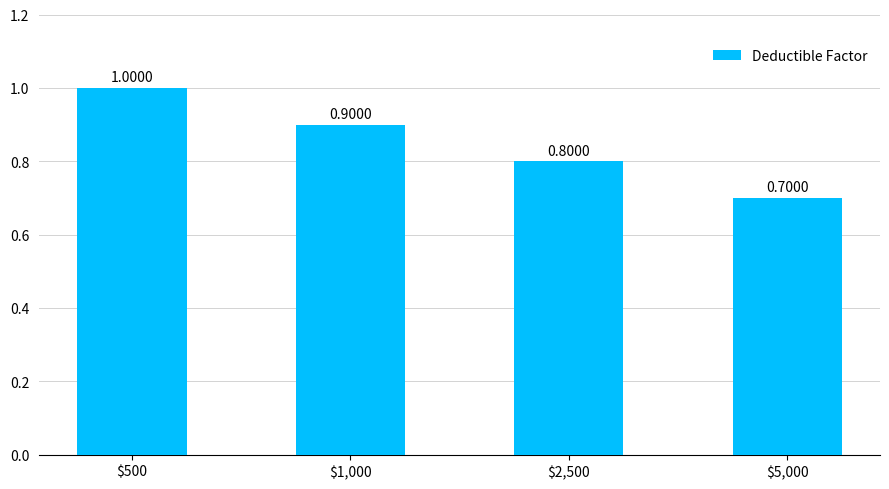

What is the sum of all values?

3.4